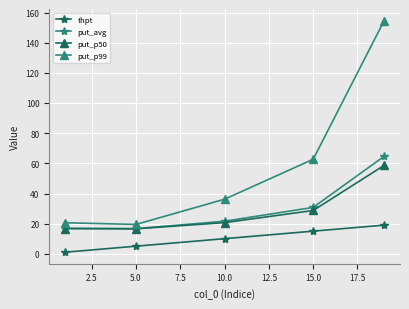

True or false: put_p99 has more than 0 points higher than both neighbors.

False